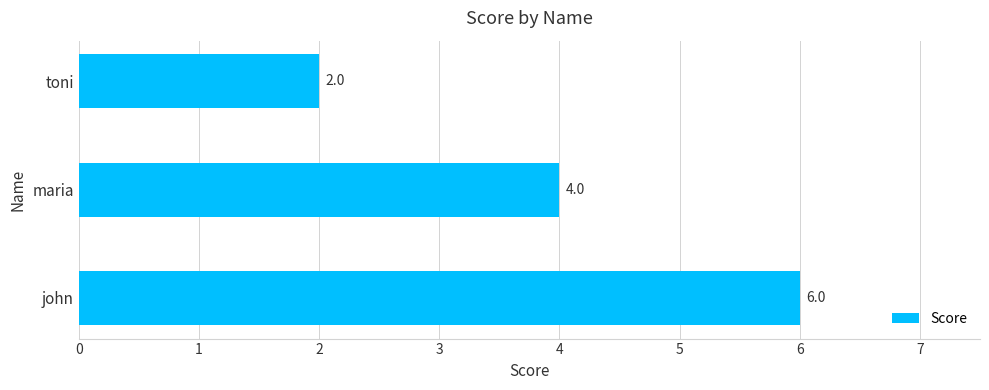

At which label is the value closest to 4?

maria